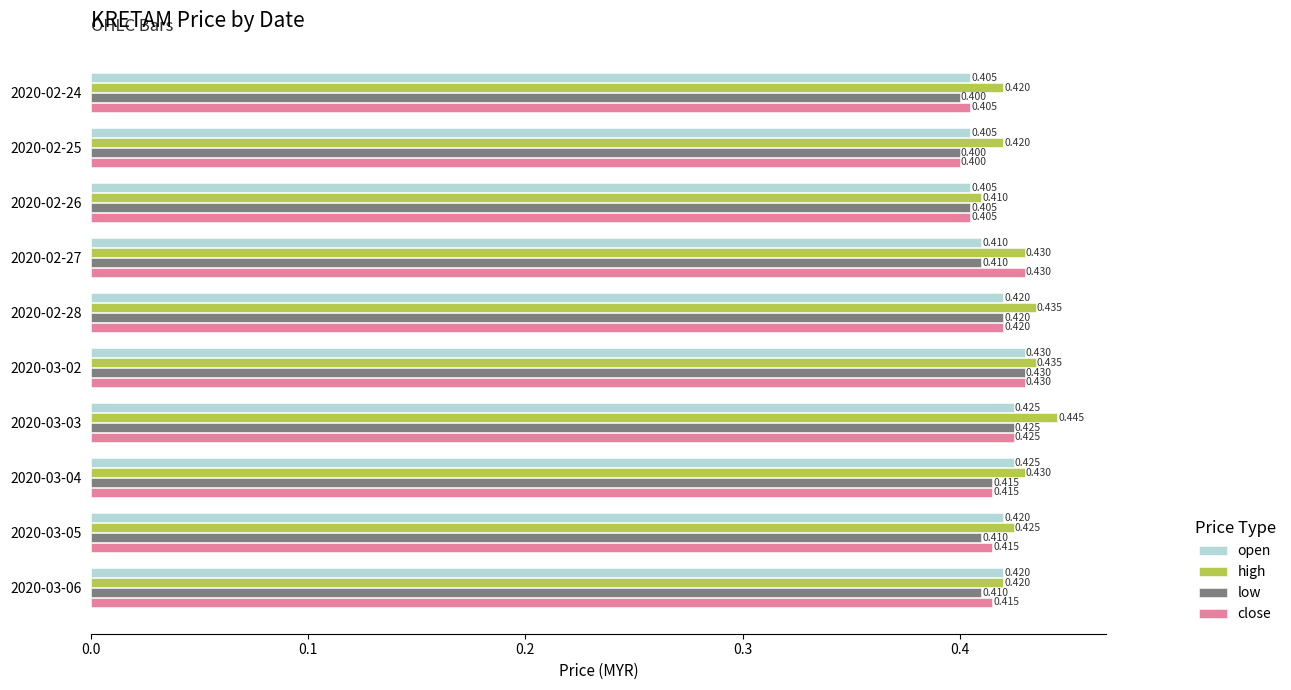

Which series has the widest spread of values?

high